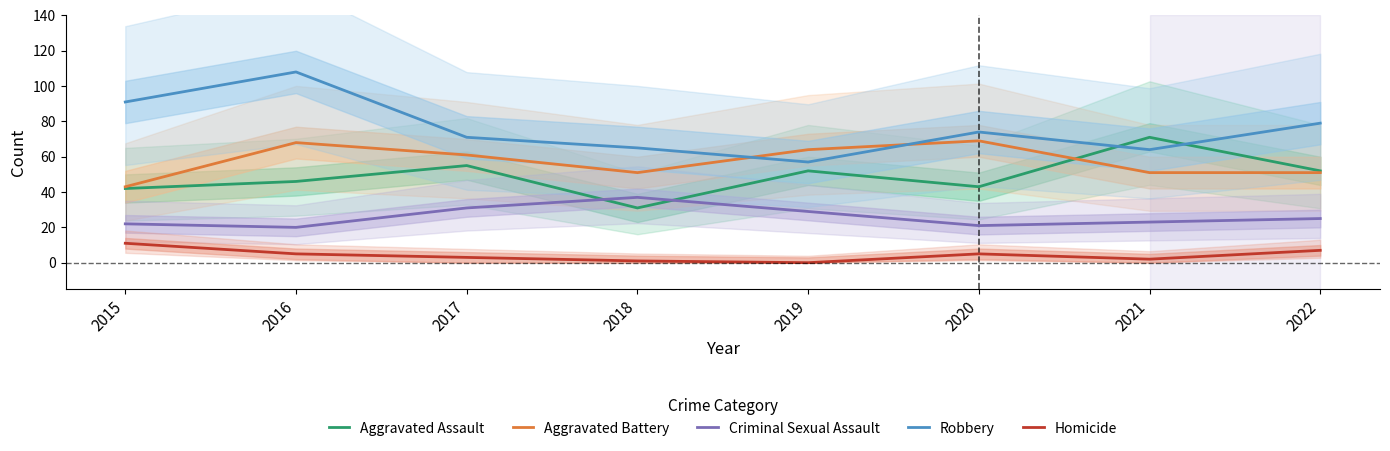

The value of Homicide at 2020 is 3. True or false?

False